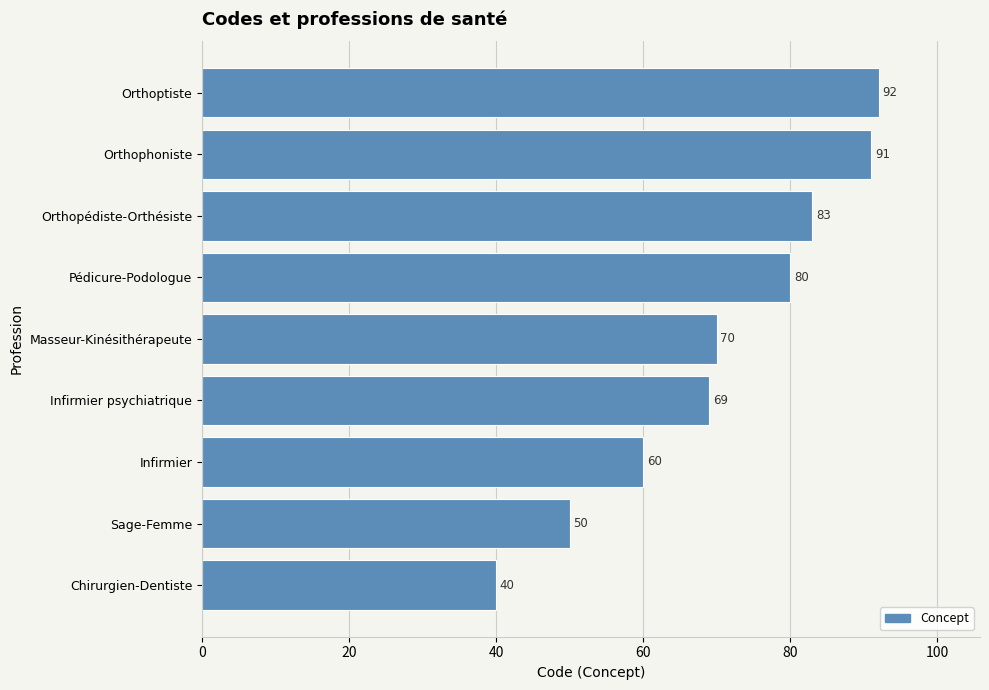

Reading bottom to top, transcribe all the data shown in this chart.

40	50	60	69	70	80	83	91	92